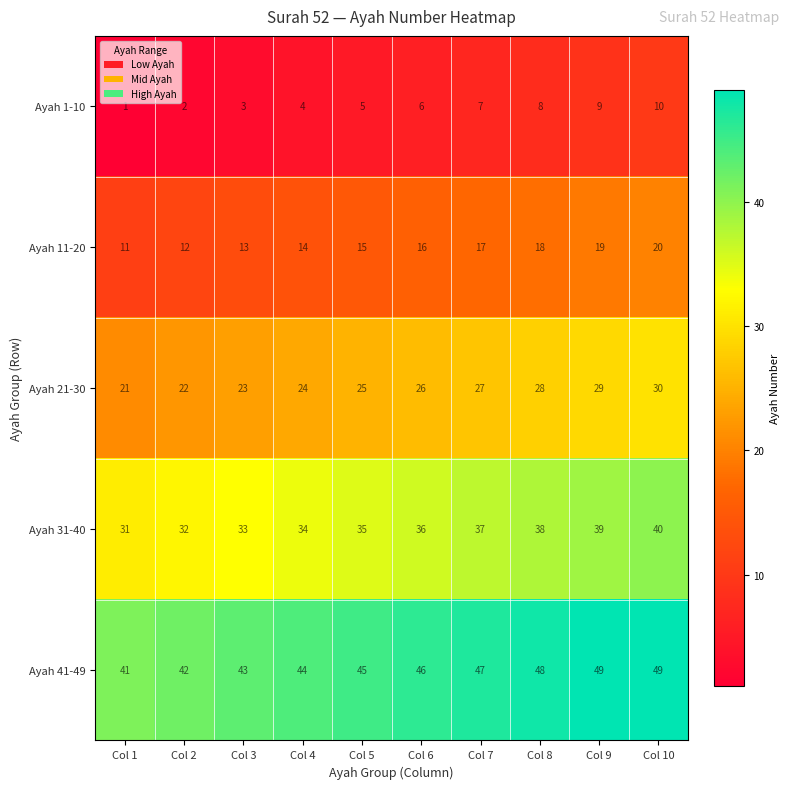

What is the difference between the highest and lowest values at Col 2?

40